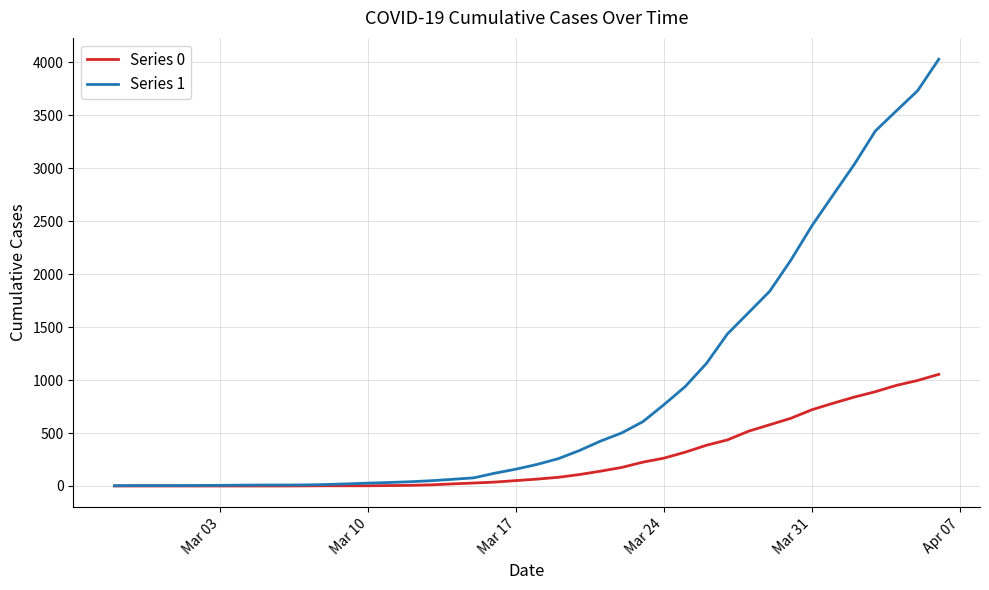

Which series has the largest total across all categories?

Series 1